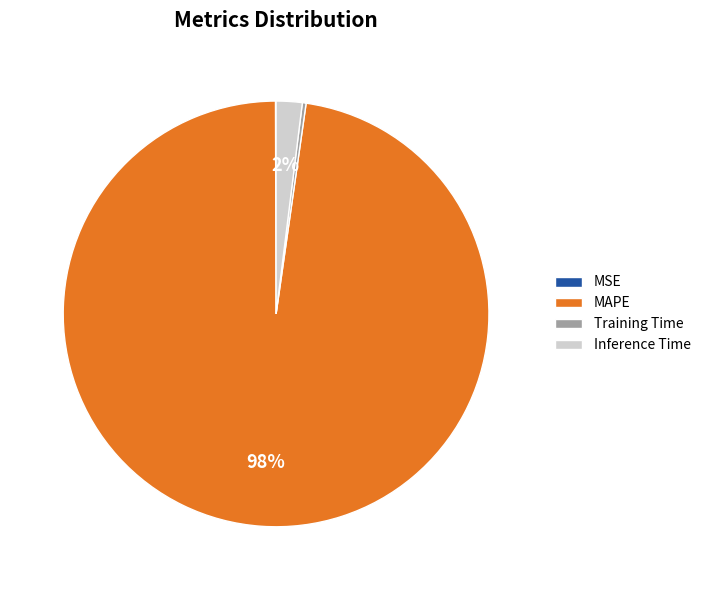

To the nearest percent, what is the combined percentage of Training Time and Inference Time?

2%